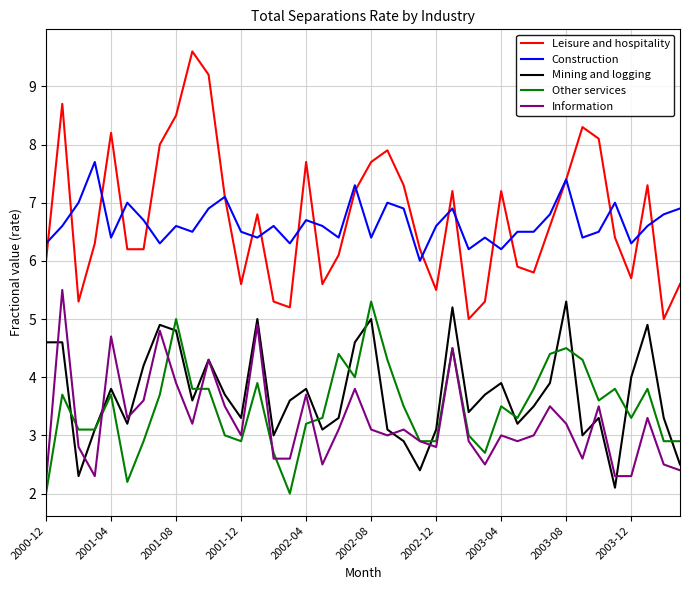

True or false: Mining and logging and Construction cross at least once.

False